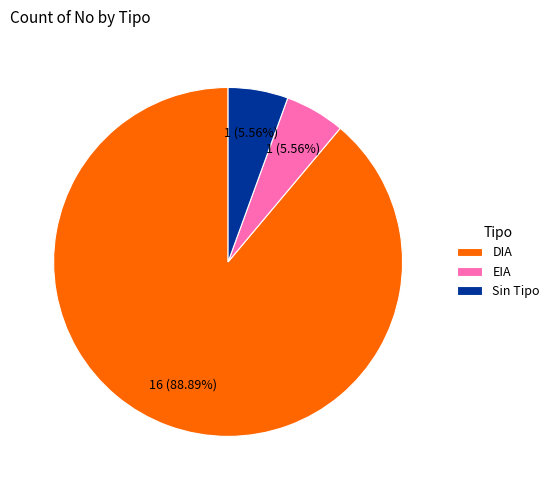

To the nearest percent, what percentage of the pie is EIA?

6%